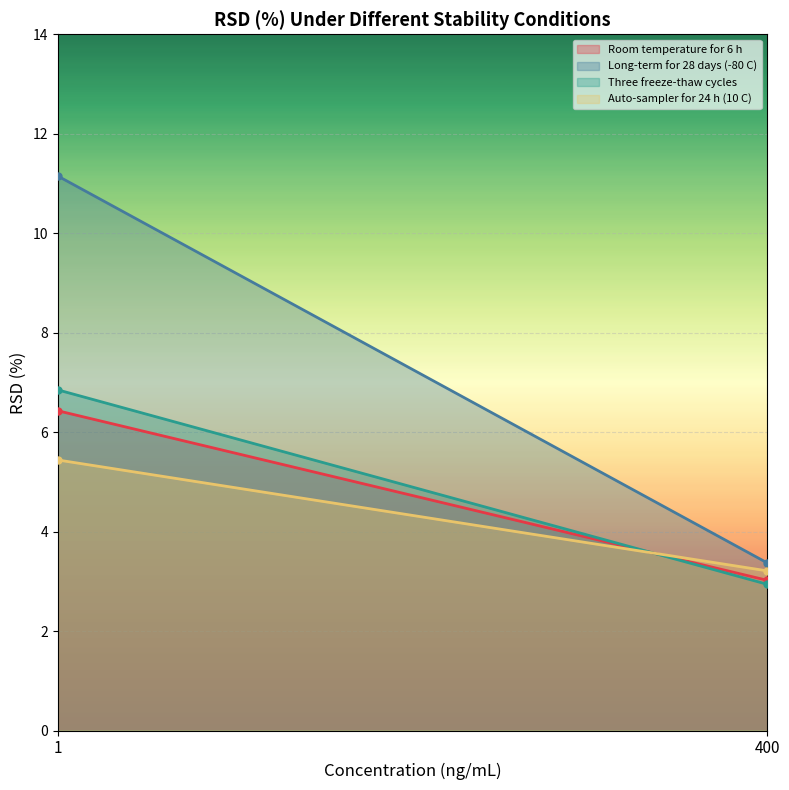

Which has a higher value, 1 or 400?

1